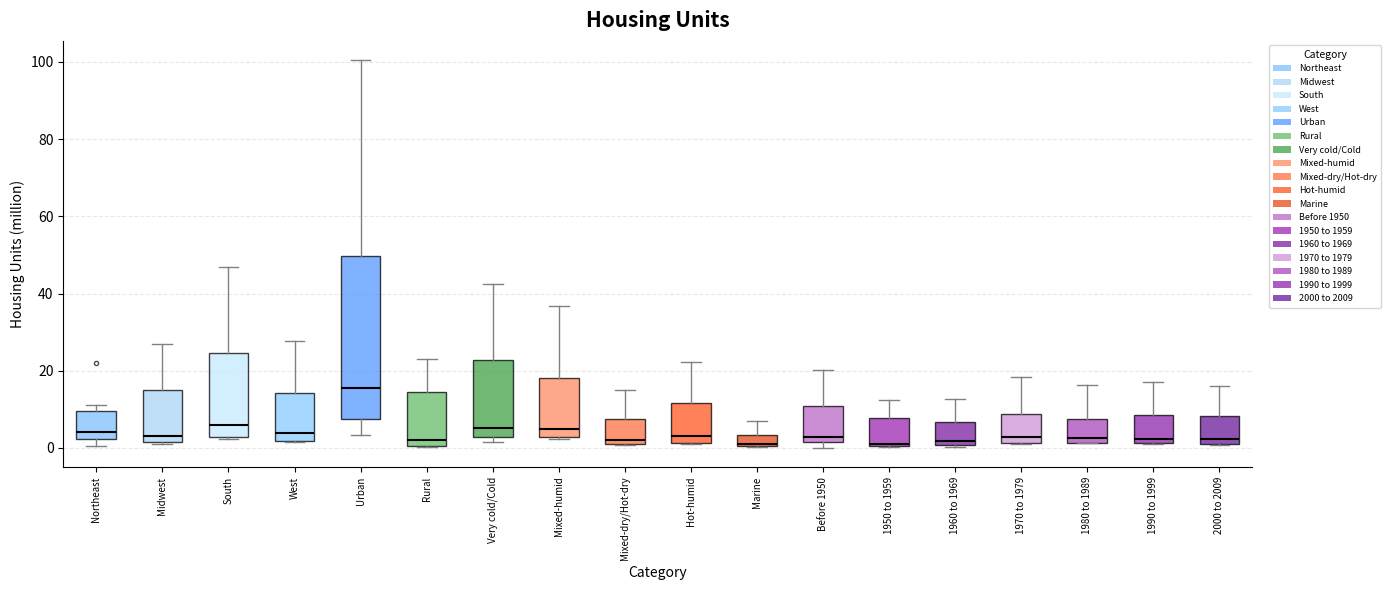

Comparing the boxes themselves (not the whiskers), which one is the tallest?

Urban